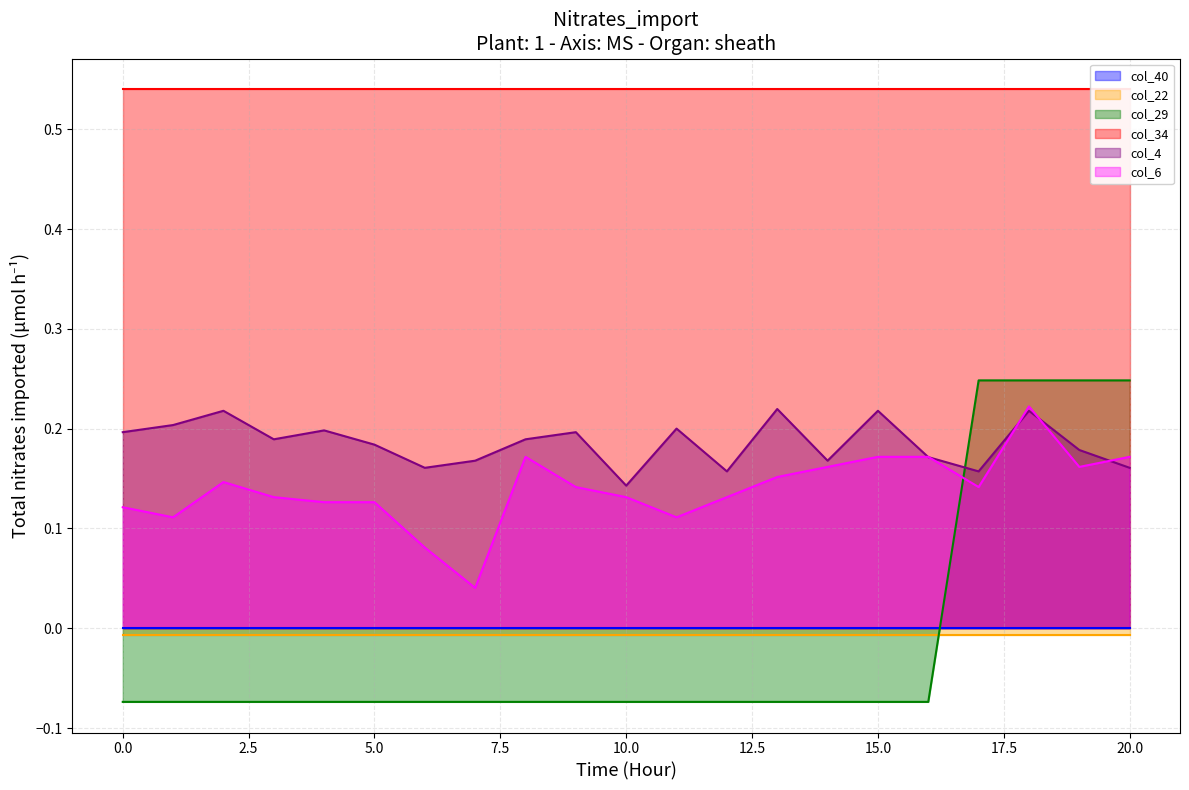

Which category has the lowest value in the col_4 series?

10.0